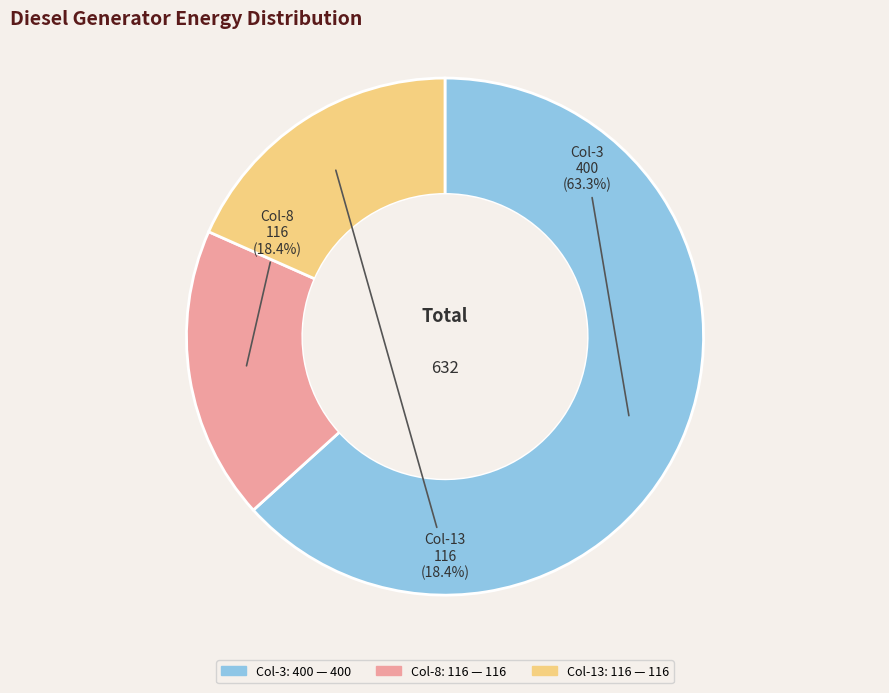

To the nearest percent, what is the average slice percentage?

33%